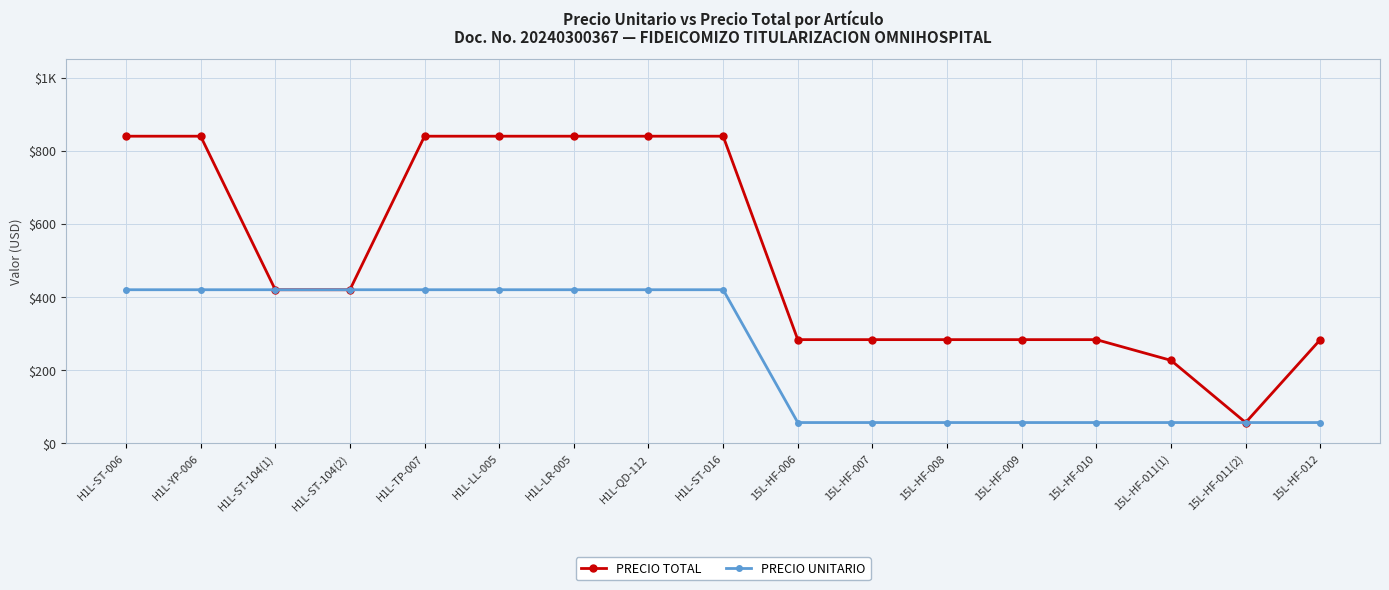

True or false: PRECIO UNITARIO and PRECIO TOTAL intersect in this chart.

False